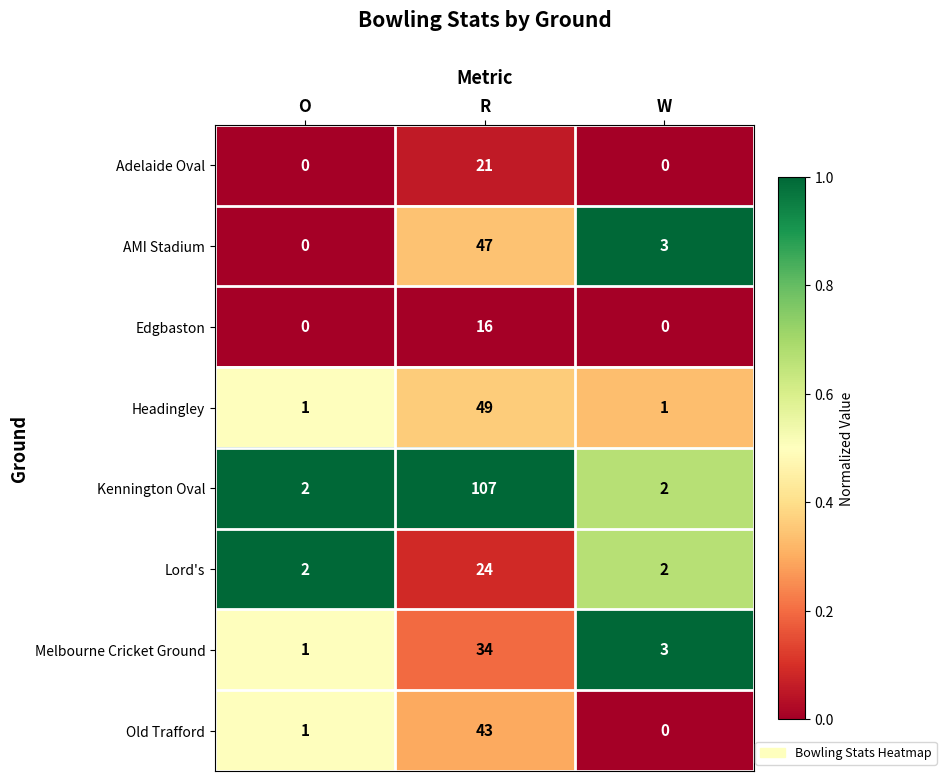

The value of Old Trafford at R is 65. True or false?

False